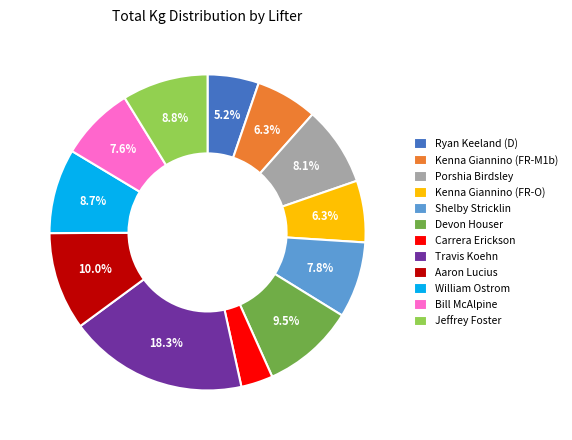

Which slice is the smallest?

Carrera Erickson